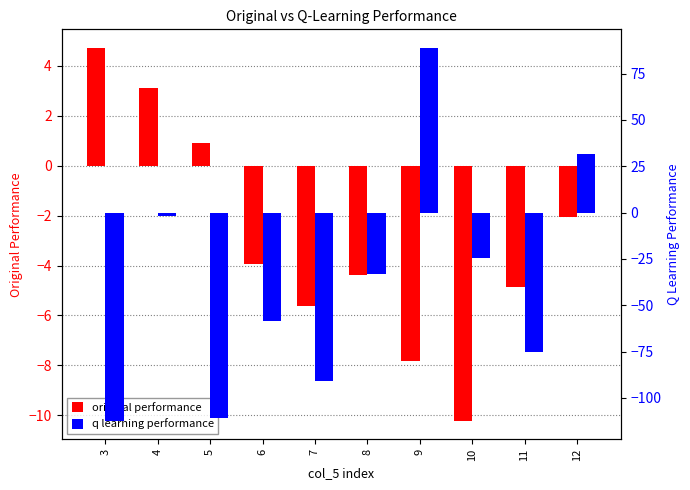

Read the q learning performance value at 10.

-24.6